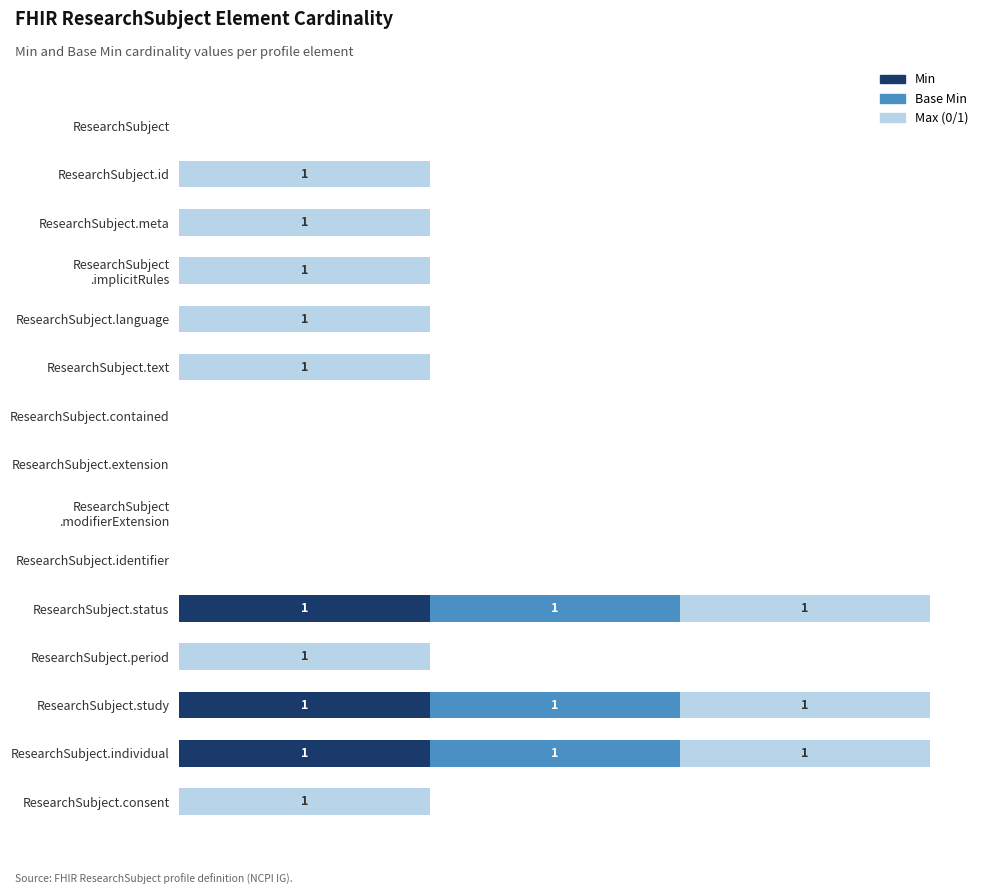

Reading right to left, list all the values displayed in this chart.

Min: 0	1	1	0	1	0	0	0	0	0	0	0	0	0	0
Base Min: 0	1	1	0	1	0	0	0	0	0	0	0	0	0	0
Max (0/1): 1	1	1	1	1	0	0	0	0	1	1	1	1	1	0